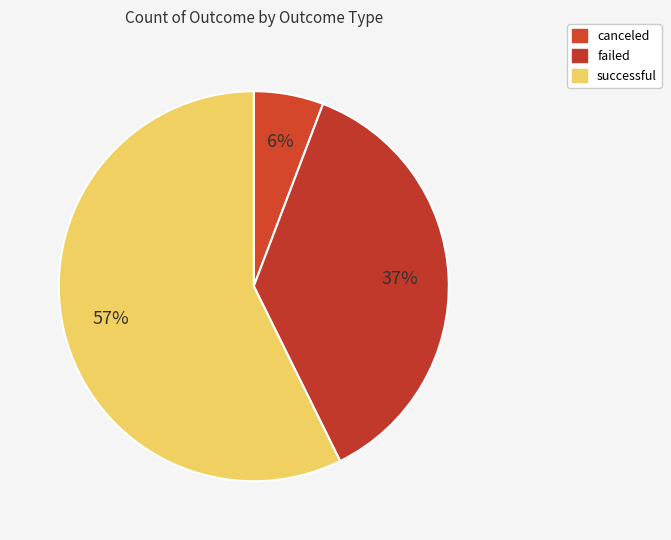

Which has a higher value, failed or successful?

successful